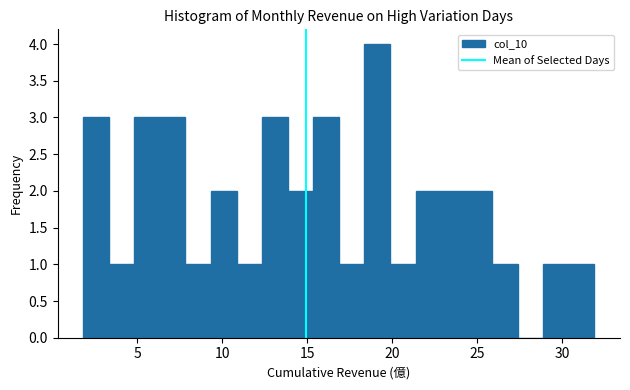

Around what value on the x-axis is the tallest bar? Give the approximate position of its centre, as read against the axis.

19.0